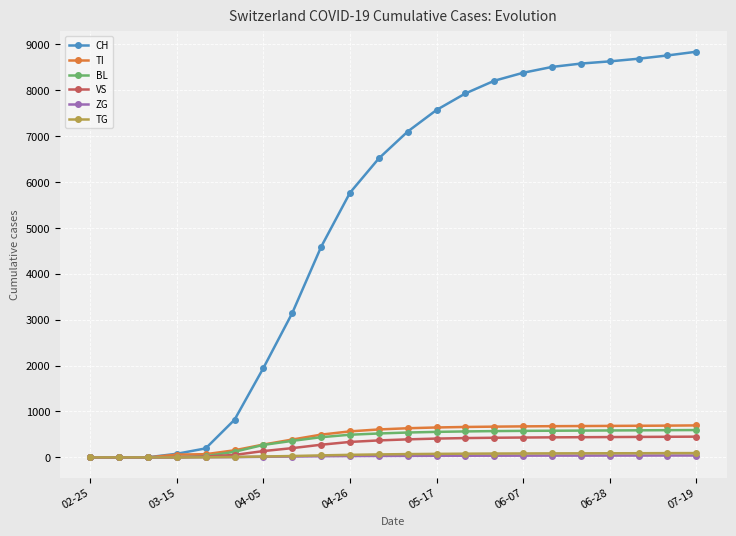

Which series has the largest range (max minus min)?

CH